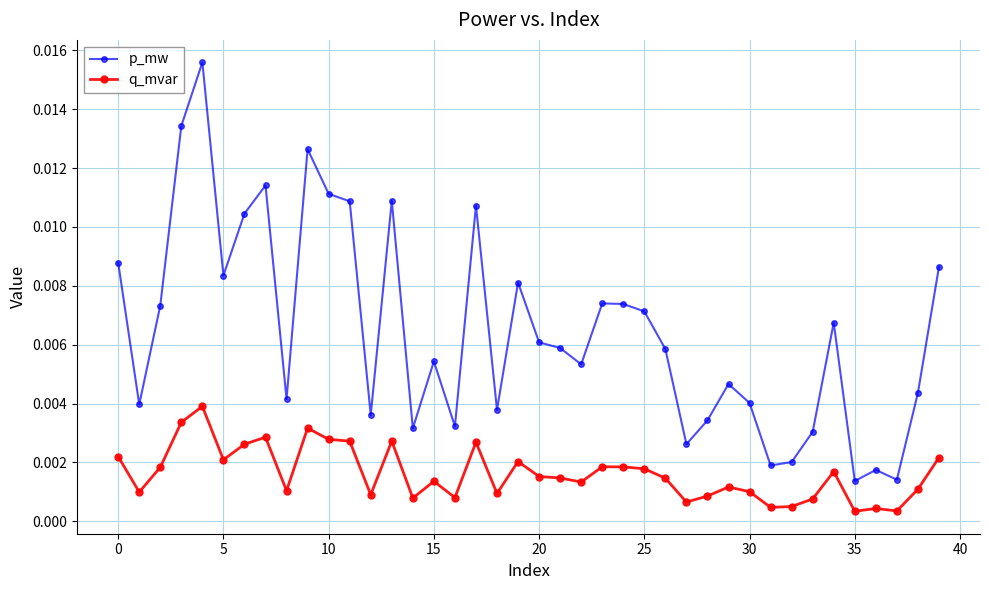

What is the sum of all p_mw values?

0.3